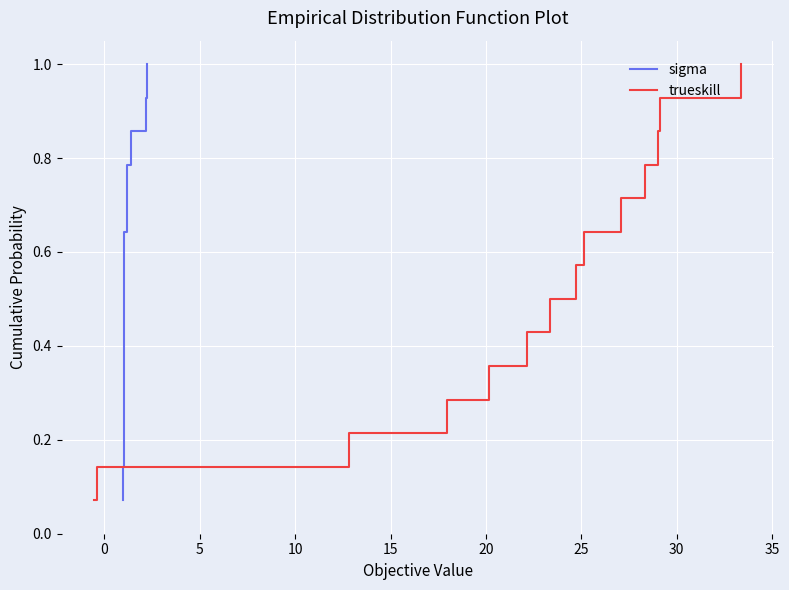

True or false: trueskill and sigma intersect in this chart.

False